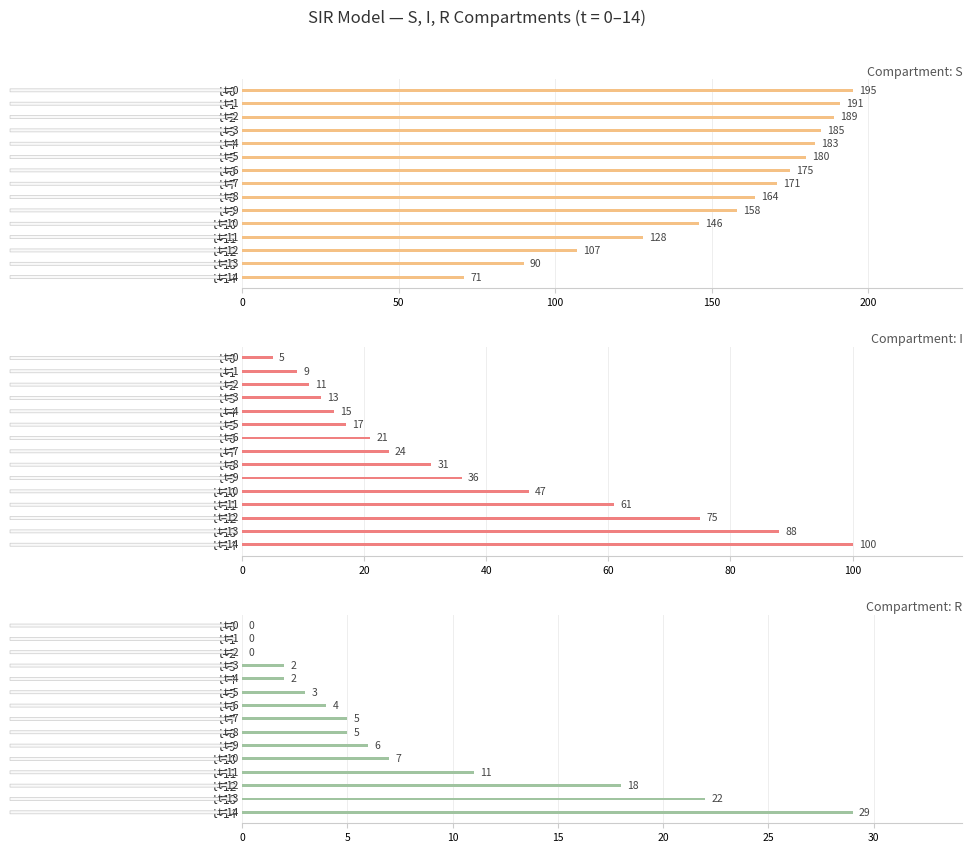

True or false: S has a value of 102 at t=0.

False